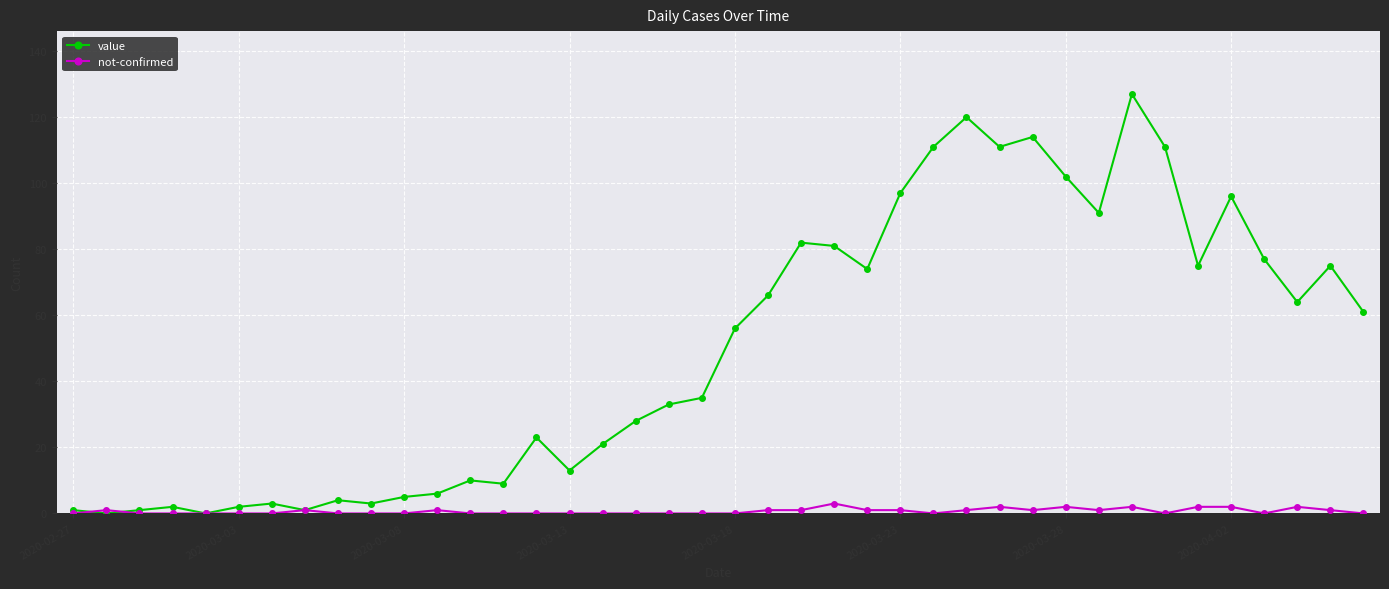

Which series has the widest spread of values?

value